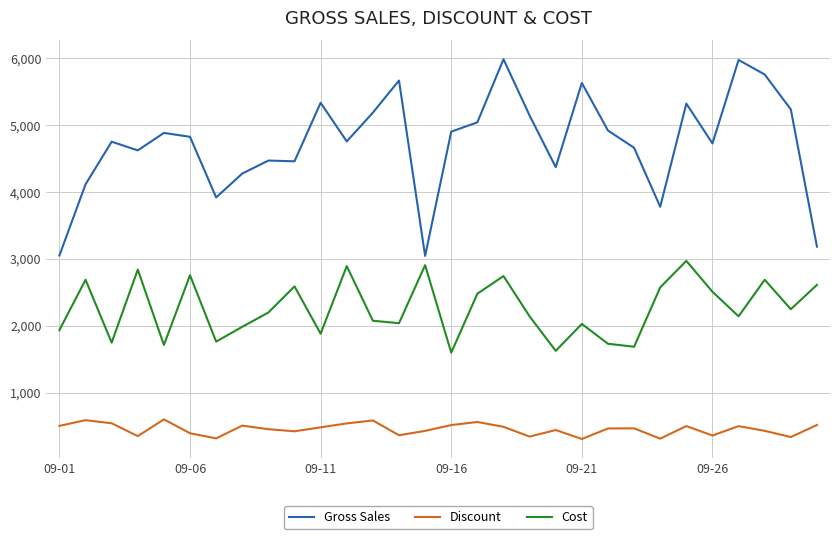

How many values in the Cost series are below 2196?

15